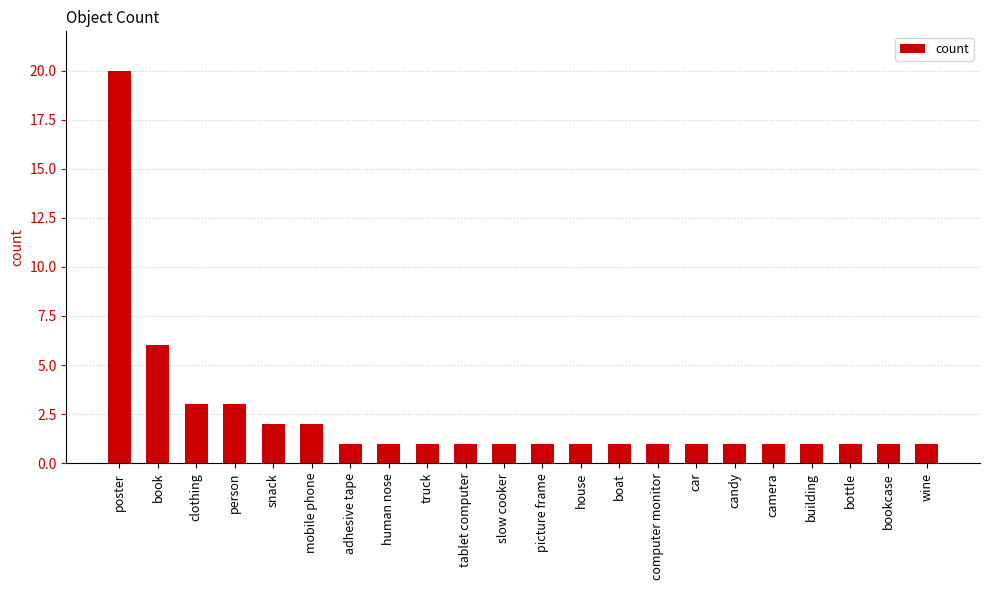

Approximately how many times larger is the value at car compared to picture frame?

1.0